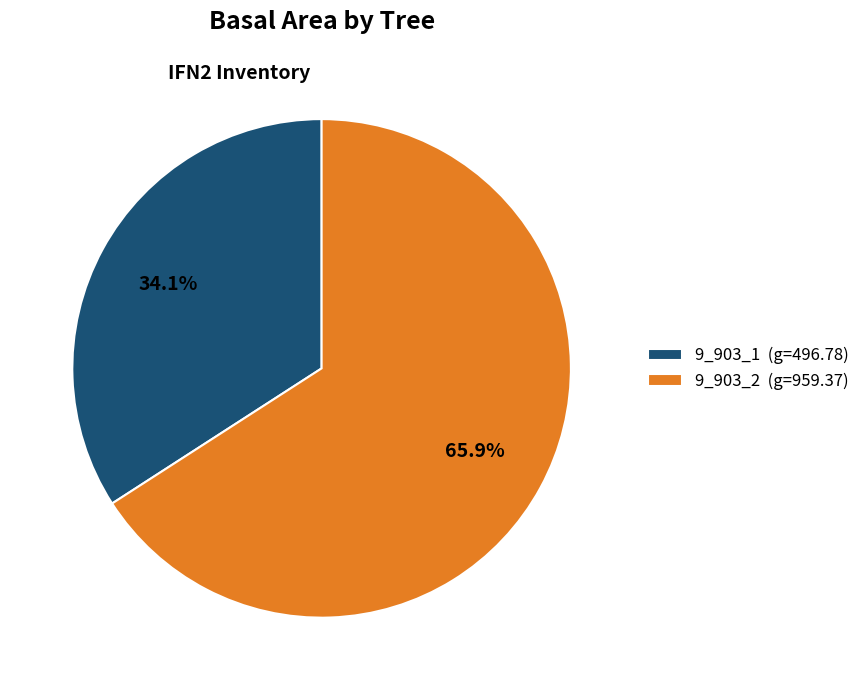

What percentage is the 9_903_1 slice, to the nearest percent?

34%